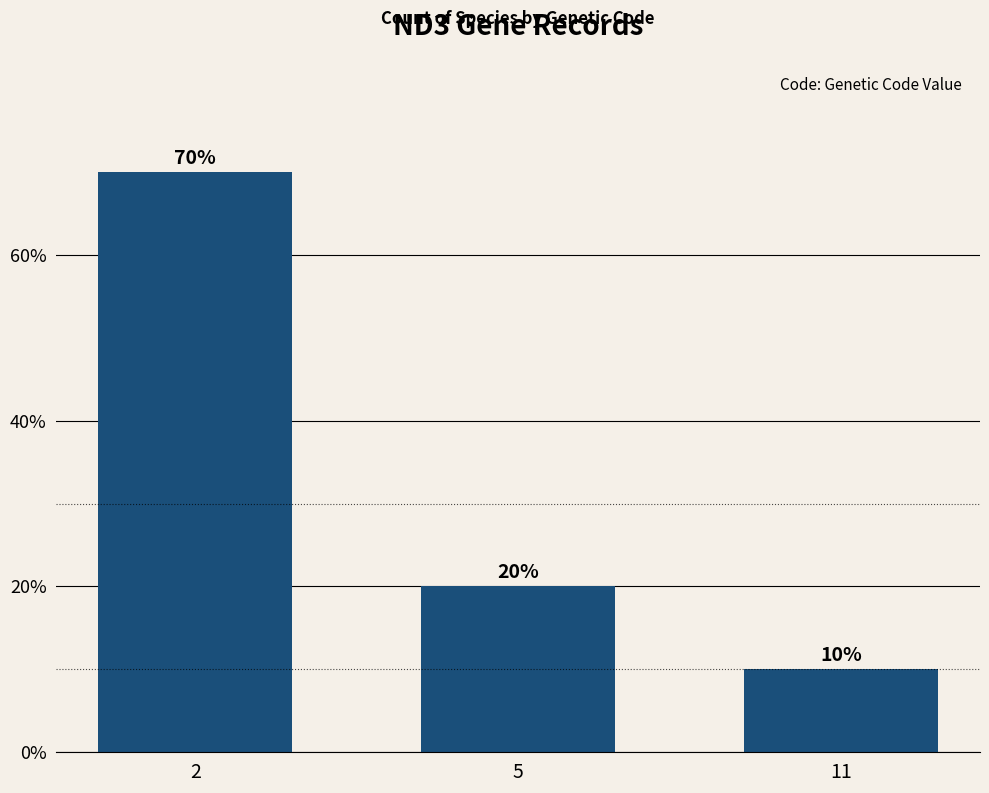

Is it true that the value at 11 is 4?

False